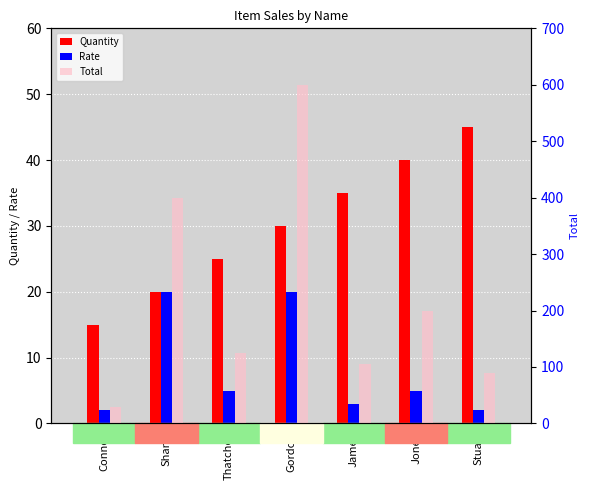

What is the difference between the maximum and minimum values in the Rate series?

18.0